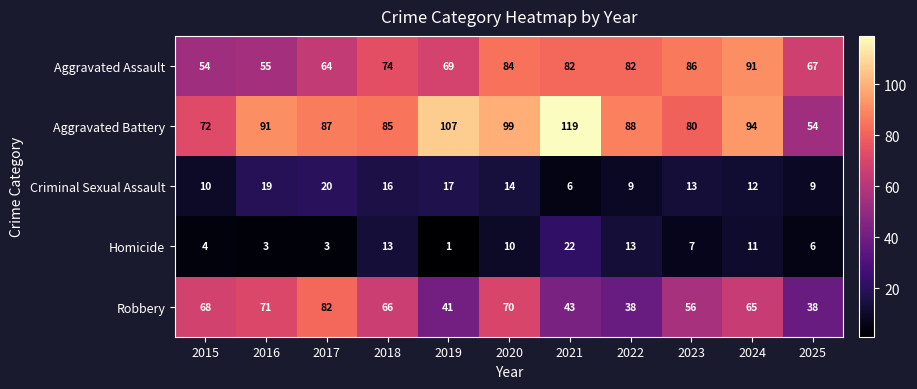

What is the sum of the Robbery values at 2020 and 2022?

108